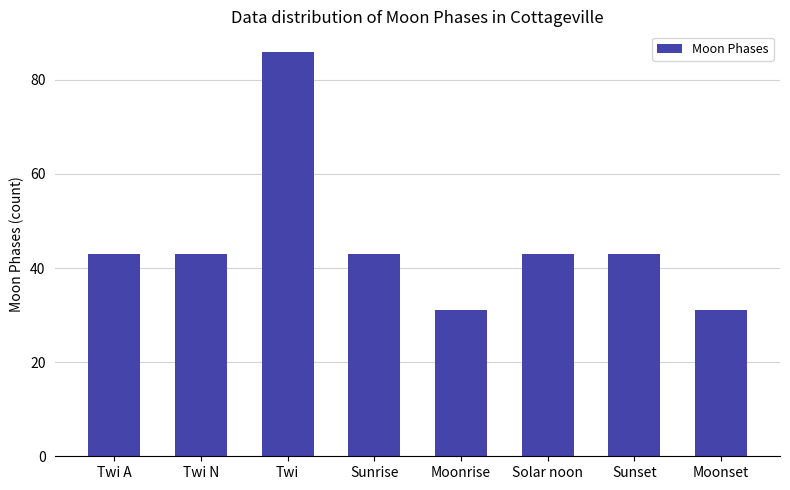

Approximately how many times larger is the value at Twi N compared to Moonset?

1.4